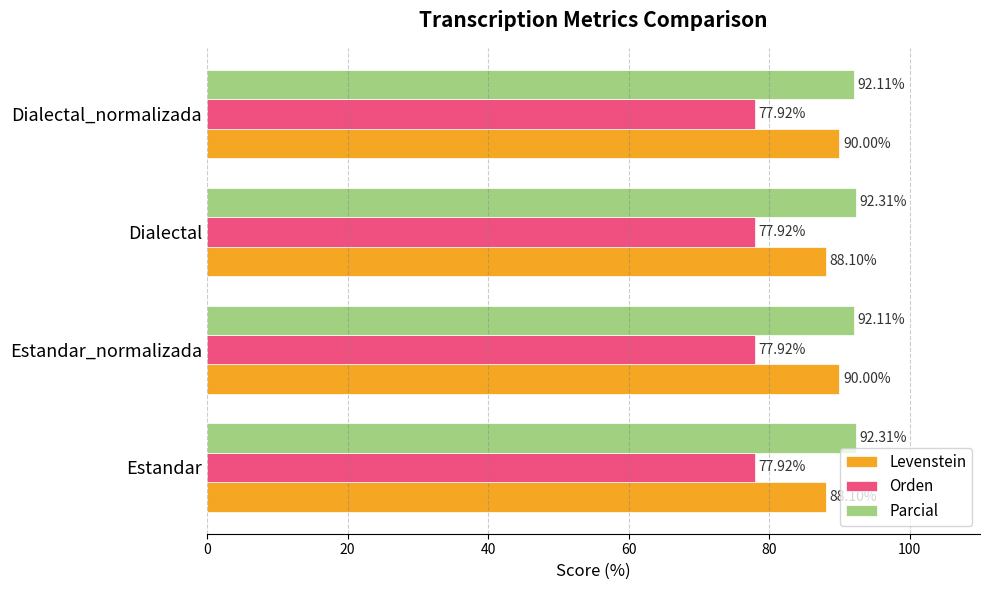

What is the average value of the Levenstein series?

89.0